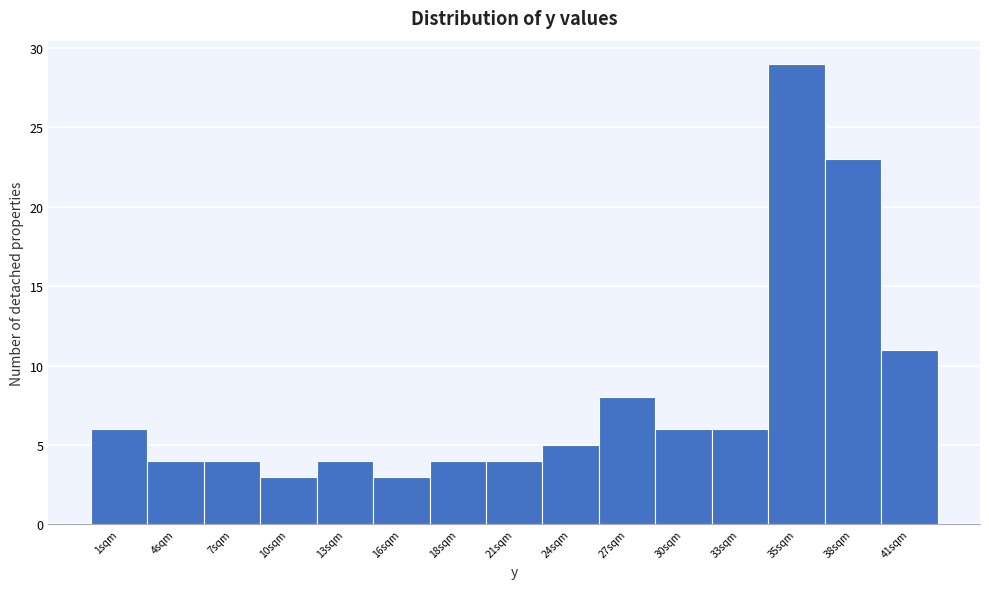

Reading left to right, transcribe this chart: for each bar, give the range it covers on the x-axis and its height. Neither the bar edges nor the heights are printed on the chart, so give them approximately, as read against the axes.

0.0 to 3.0: 6
3.0 to 5.5: 4
5.5 to 8.5: 4
8.5 to 11.5: 3
11.5 to 14.0: 4
14.0 to 17.0: 3
17.0 to 20.0: 4
20.0 to 22.5: 4
22.5 to 25.5: 5
25.5 to 28.5: 8
28.5 to 31.0: 6
31.0 to 34.0: 6
34.0 to 37.0: 29
37.0 to 39.5: 23
39.5 to 42.5: 11